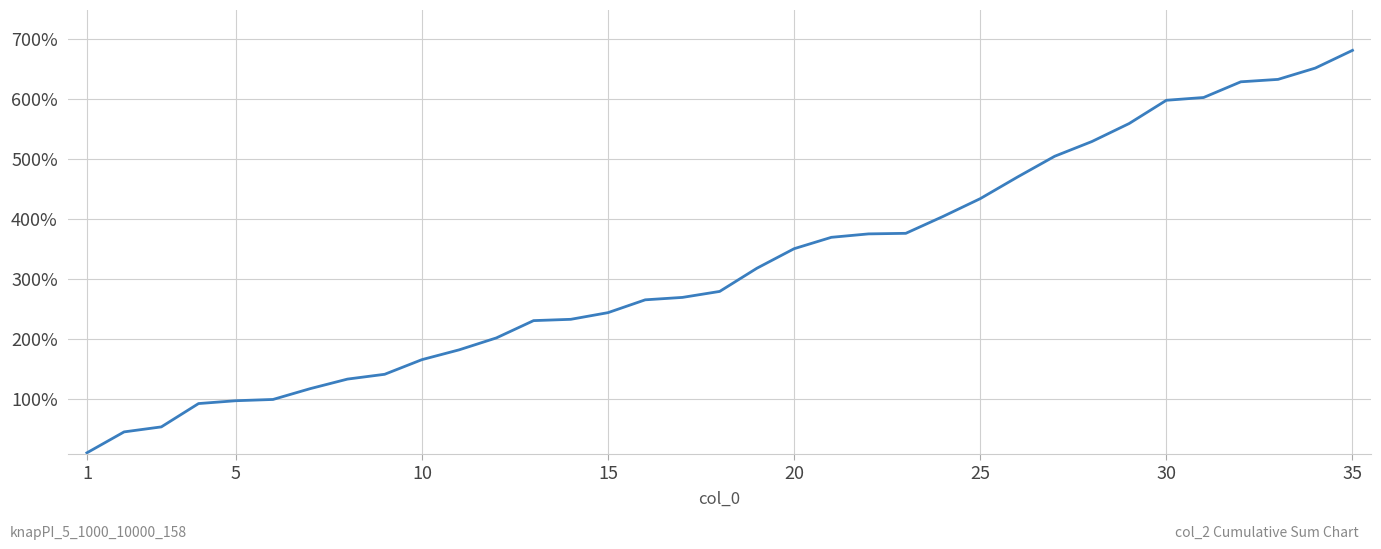

What is the maximum value shown in the chart?

680.6